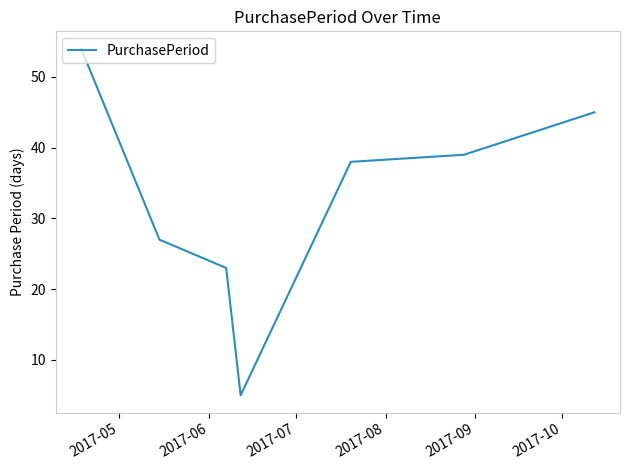

What is the greatest value displayed?

54